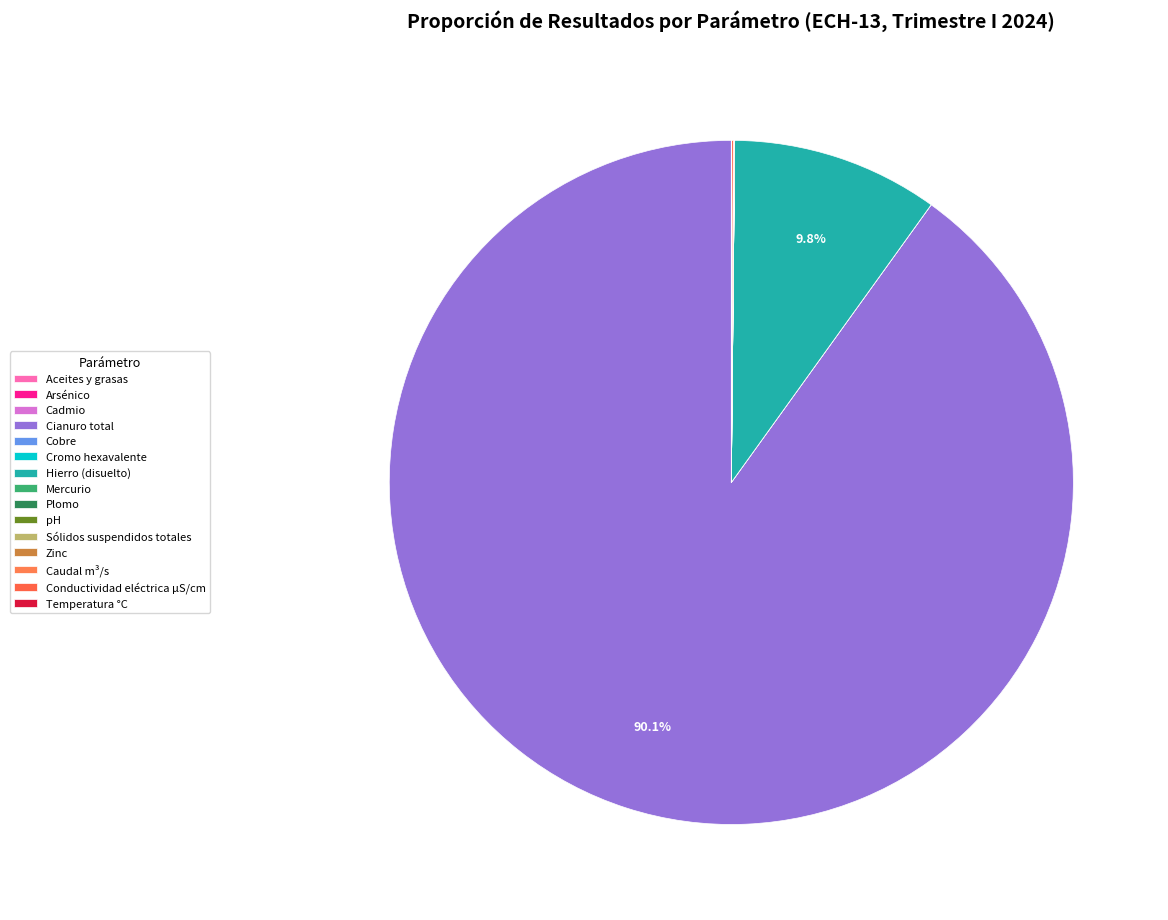

Do Cadmio and Cobre together represent more than half of the pie?

No